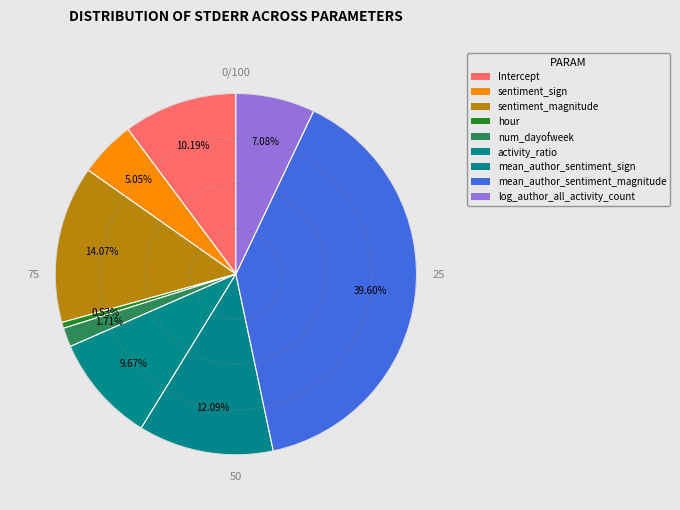

True or false: sentiment_magnitude accounts for 9% of the total.

False